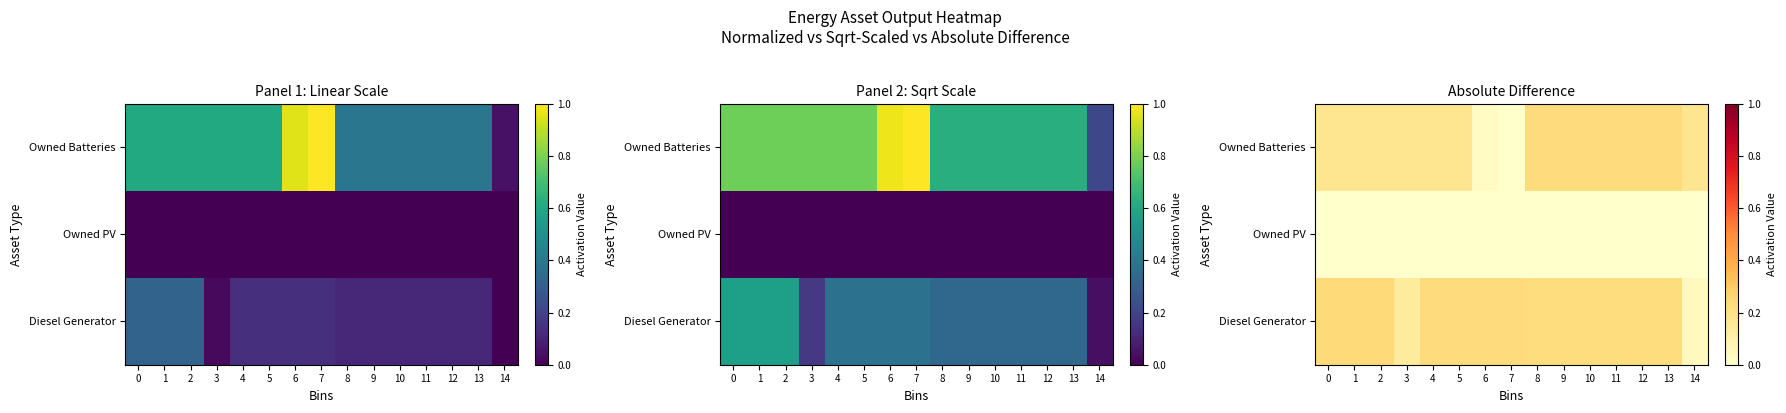

The Owned Batteries series shows 0.1 at 11. True or false?

False